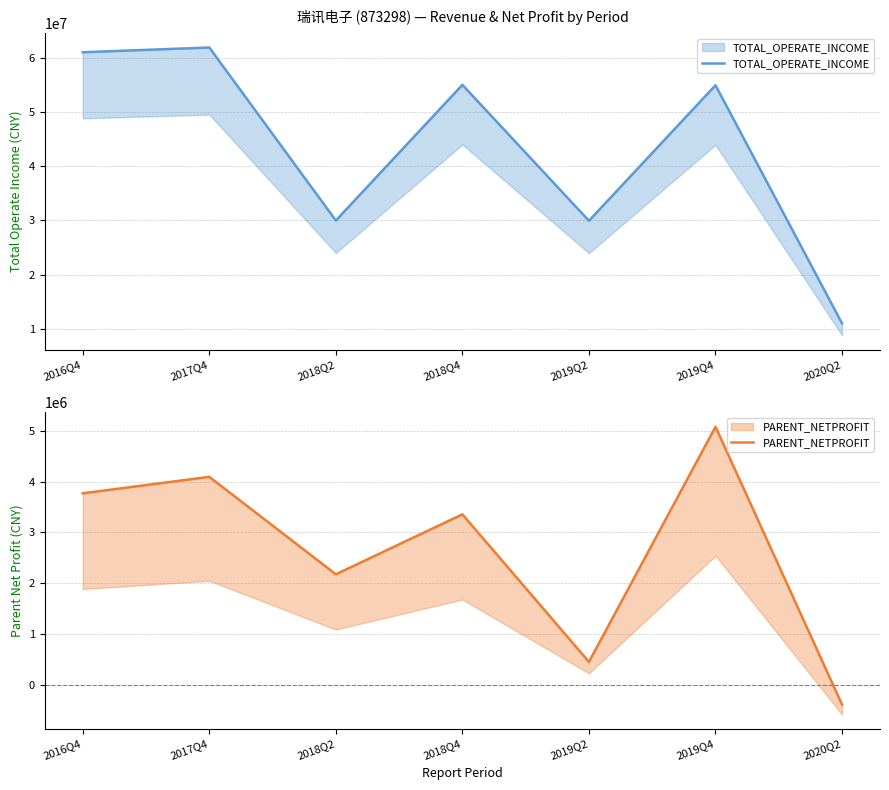

The value of PARENT_NETPROFIT at 2017Q4 is 4095481.8. True or false?

True